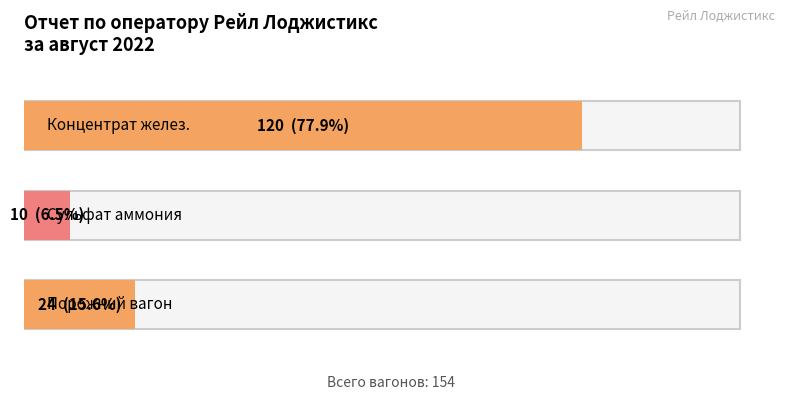

What is the smallest value displayed?

10